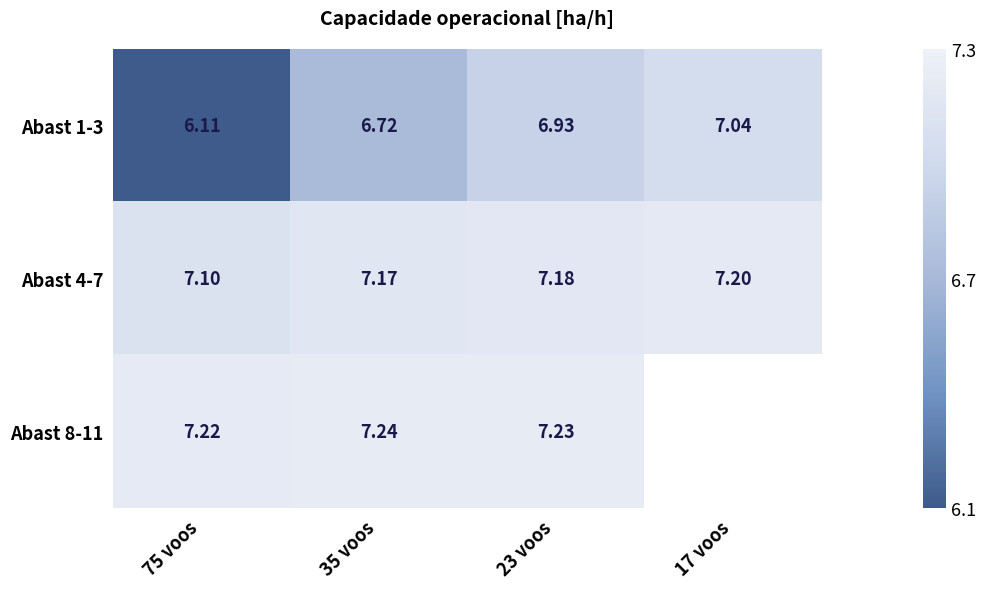

What is the difference between the Abast 1-3 values at 17 voos and 35 voos?

0.3